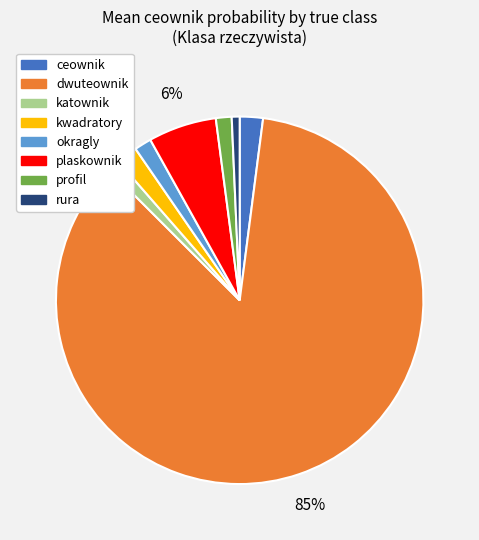

What is the majority slice?

dwuteownik